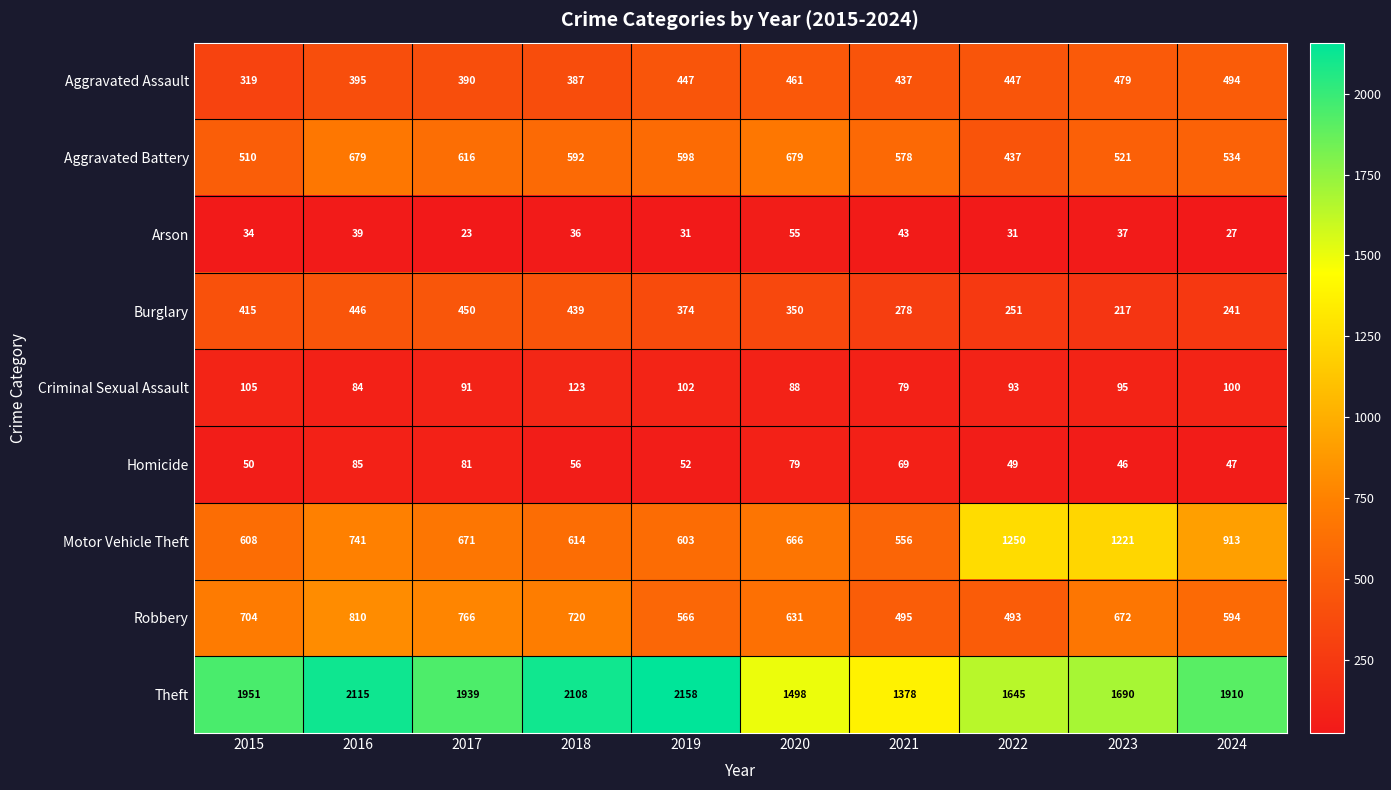

At which label does Aggravated Battery first exceed 592?

2016